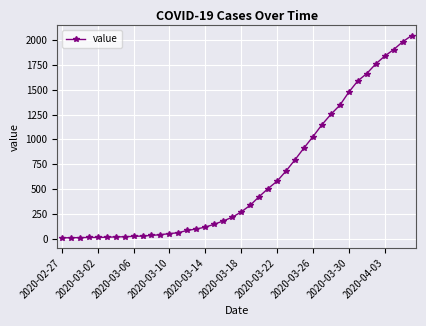

What is the difference between the maximum and minimum values?

2039